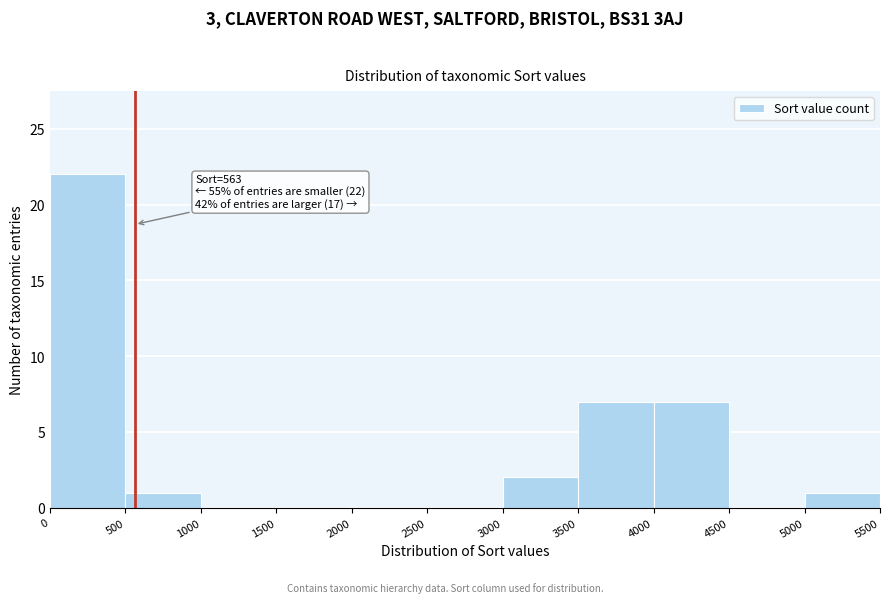

Which range on the x-axis has the tallest bar?

0 to 500